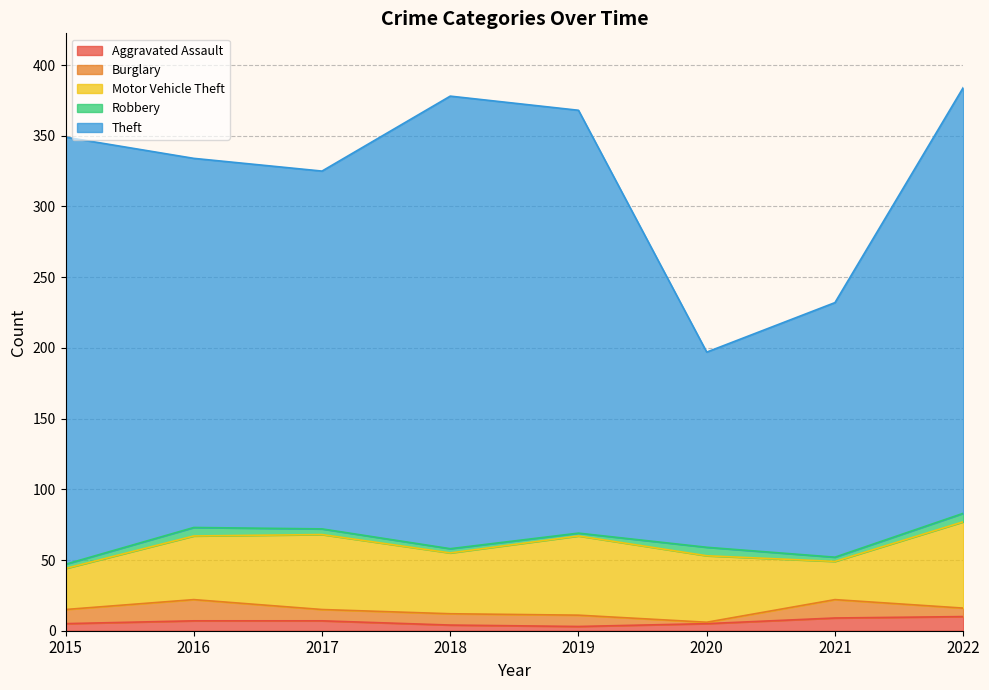

Is the value of Motor Vehicle Theft at 2021 greater than the value of Aggravated Assault at 2021?

Yes